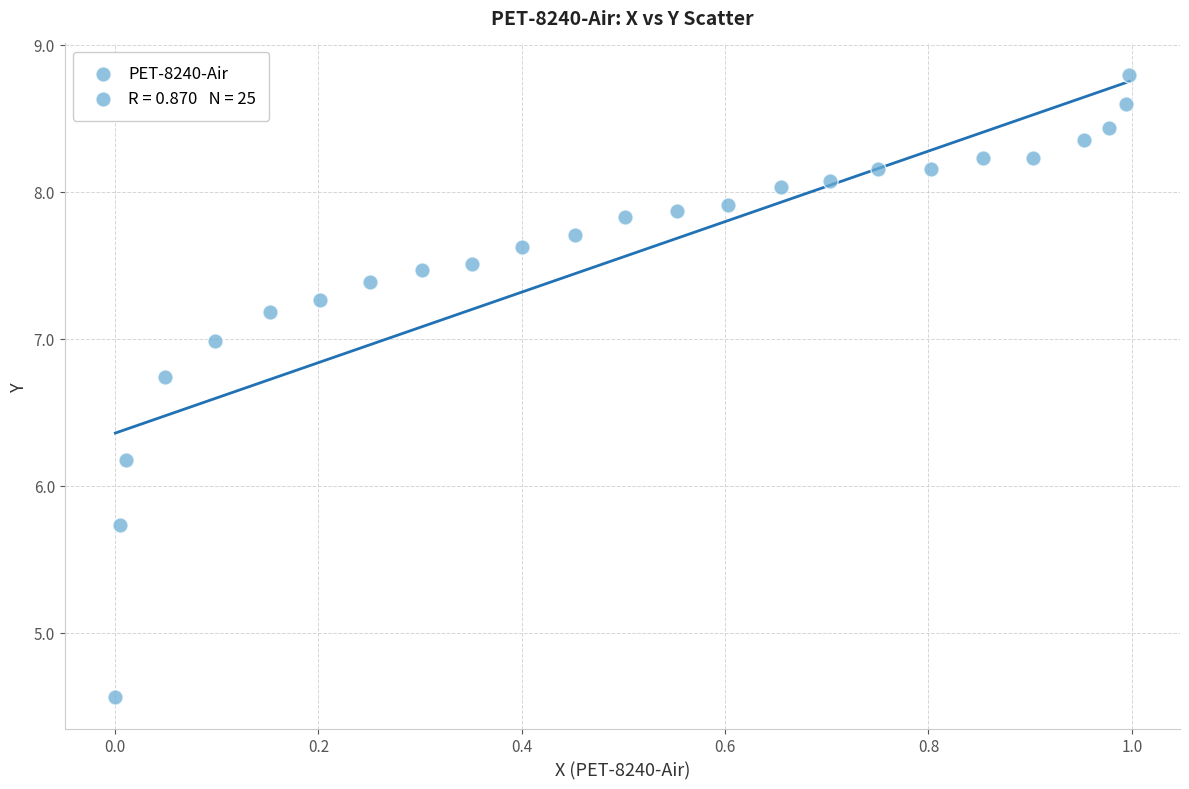

What is the range of X values (max minus min)?

1.0